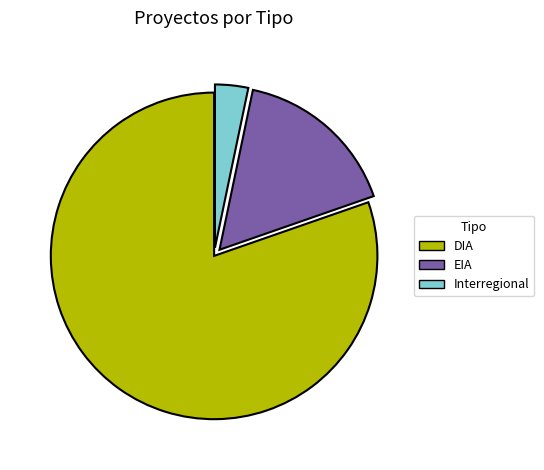

Rank the categories by value from highest to lowest.

DIA, EIA, Interregional